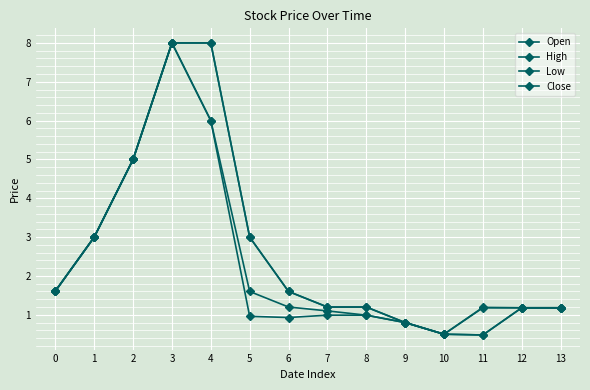

Rank the series by their maximum value, from highest to lowest.

Open, High, Low, Close